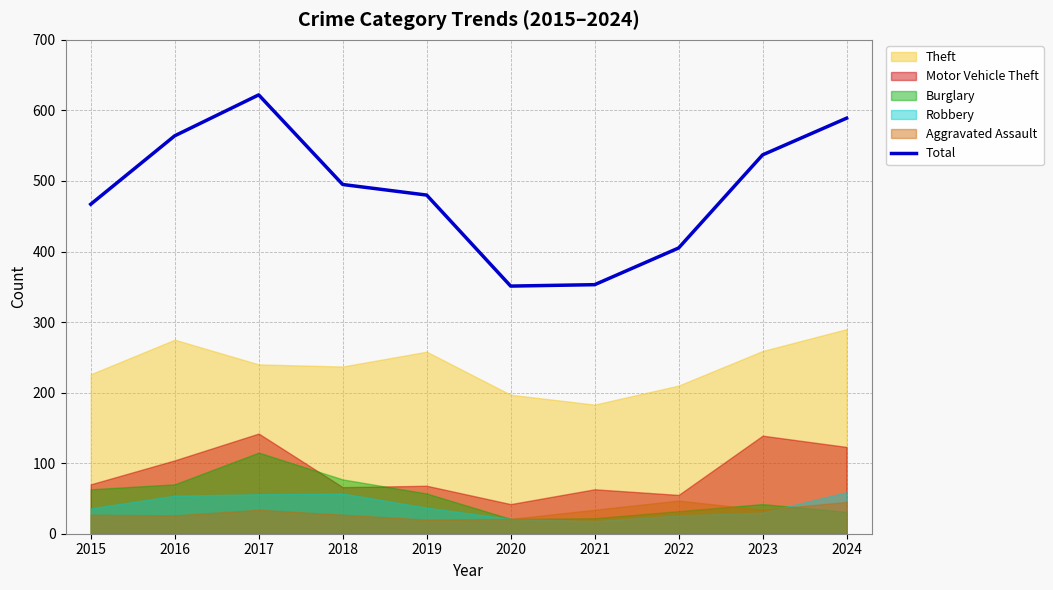

How many interior local peaks (higher than both neighbors) does the data have?

1